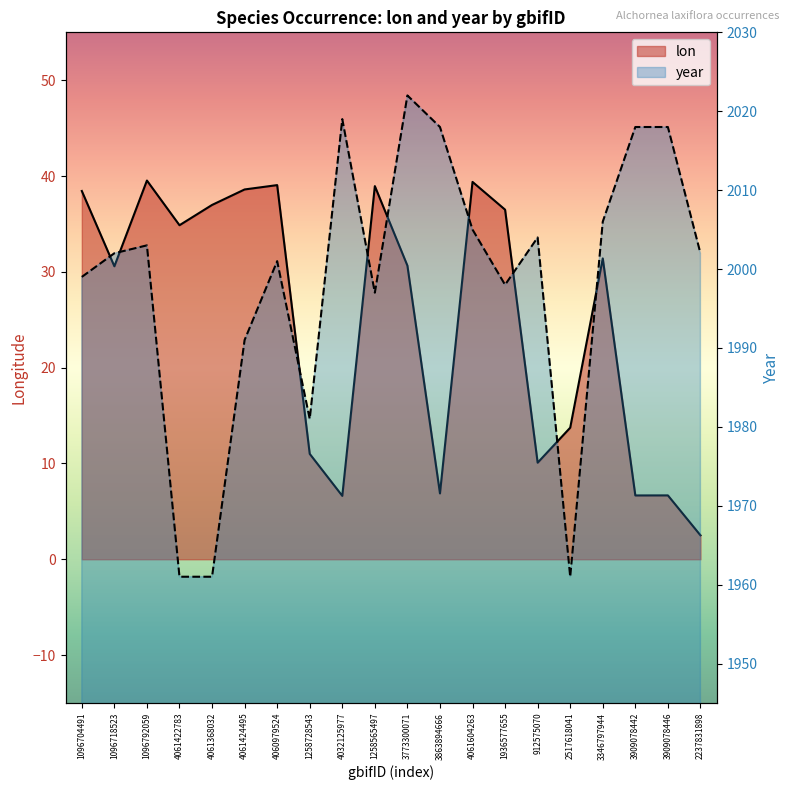

What is the difference between the maximum and minimum values in the lon series?

37.0